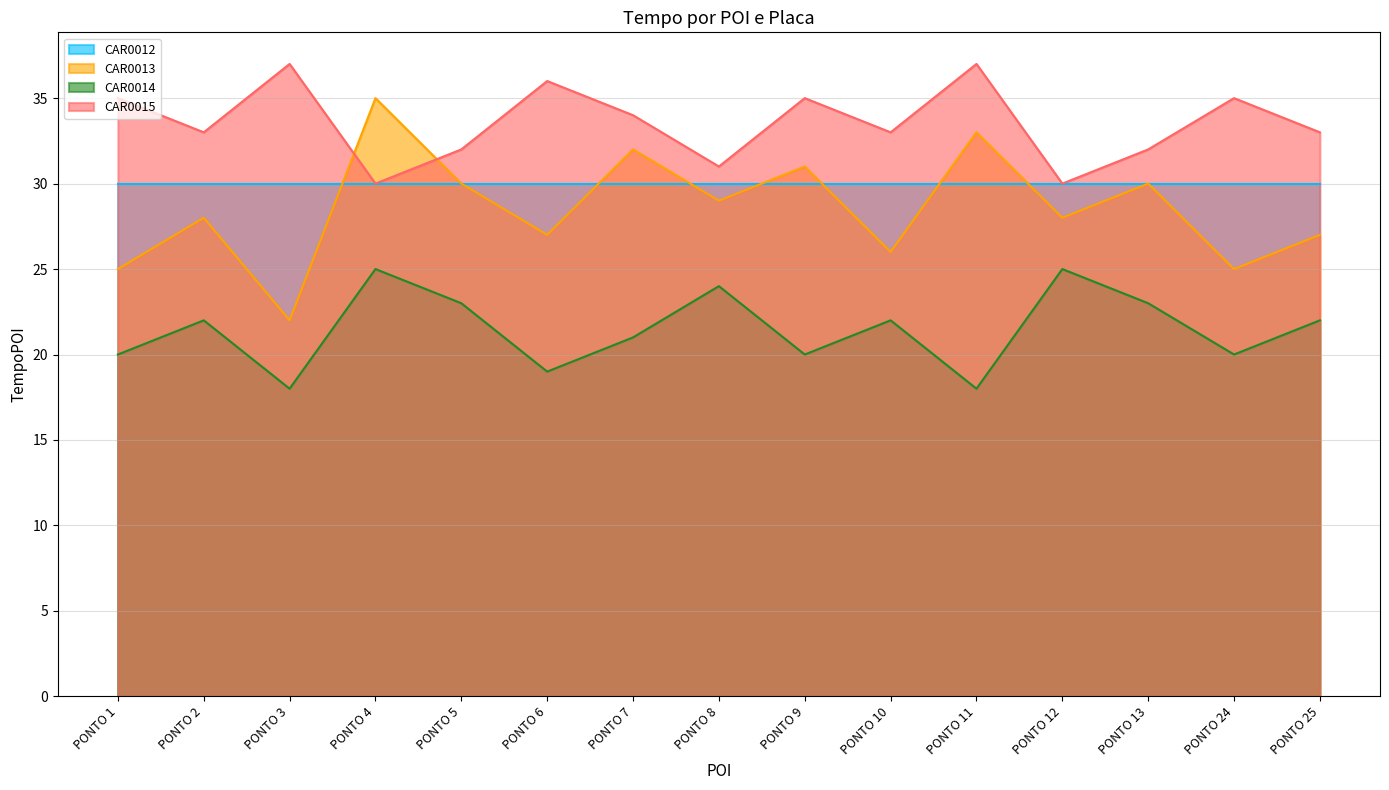

Where is CAR0014 nearest to the value 21?

PONTO 7